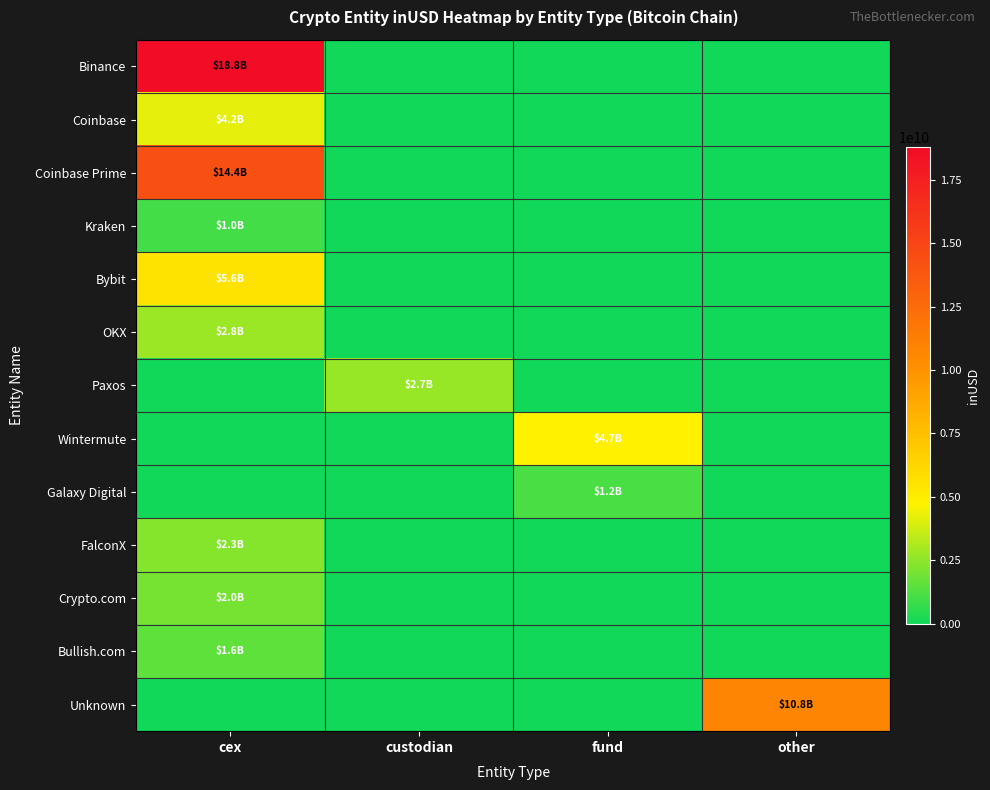

At other, list the series in order from smallest to largest.

Binance, Coinbase, Coinbase Prime, Kraken, Bybit, OKX, Paxos, Wintermute, Galaxy Digital, FalconX, Crypto.com, Bullish.com, Unknown